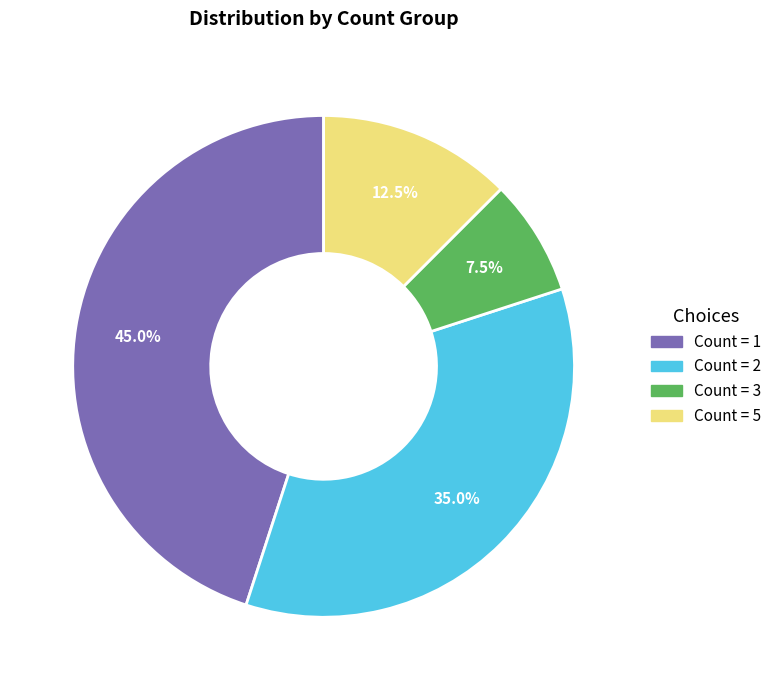

Is there a majority slice in this chart?

No